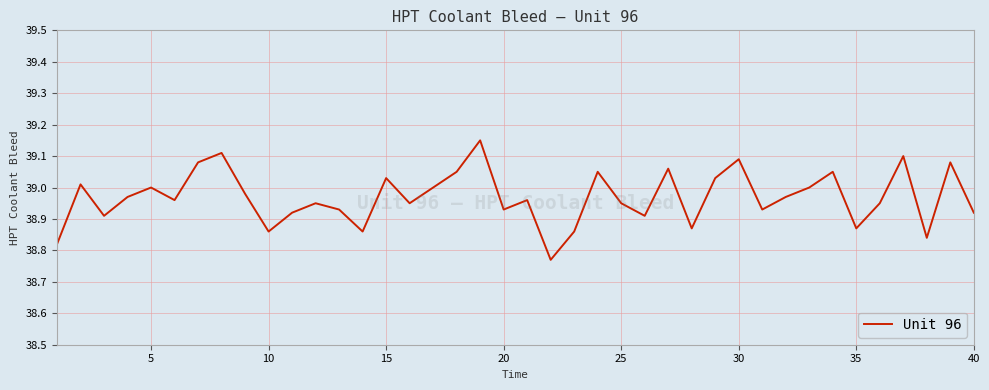

How many interior local peaks (higher than both neighbors) does the data have?

13